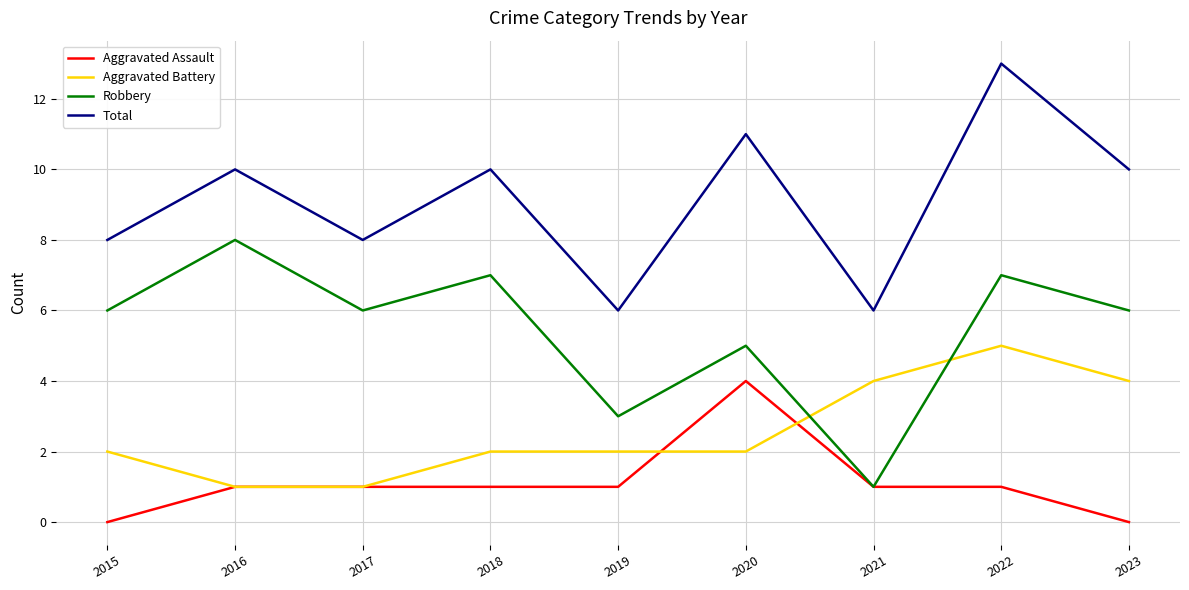

What is the sum of the Robbery values at 2020 and 2021?

6